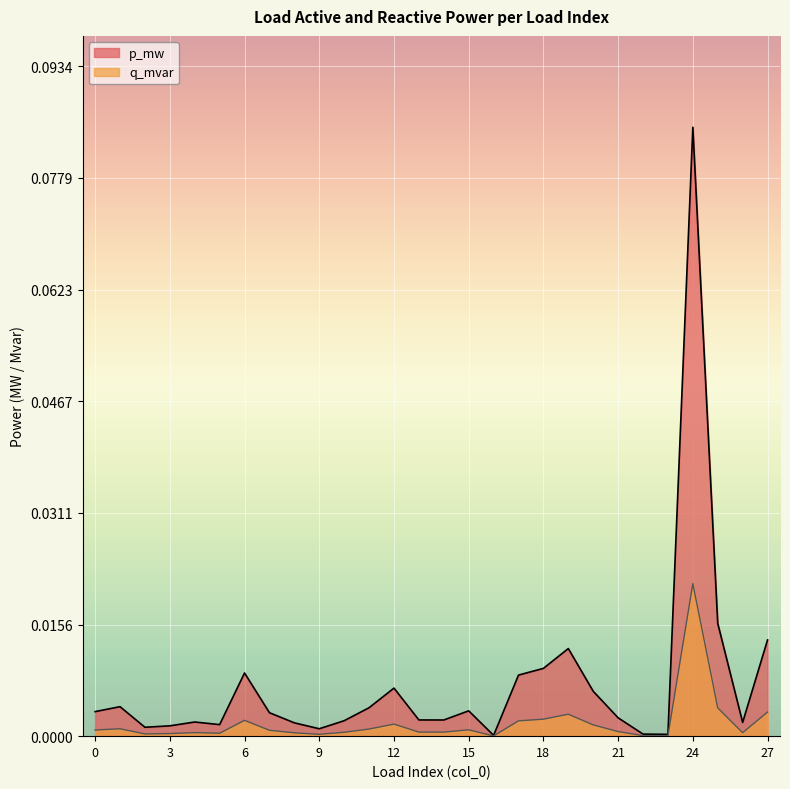

True or false: q_mvar and p_mw cross at least once.

False